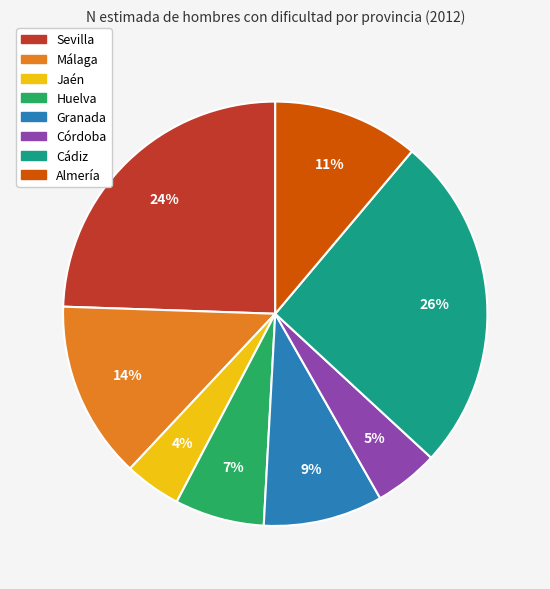

Which slice is the smallest?

Jaén